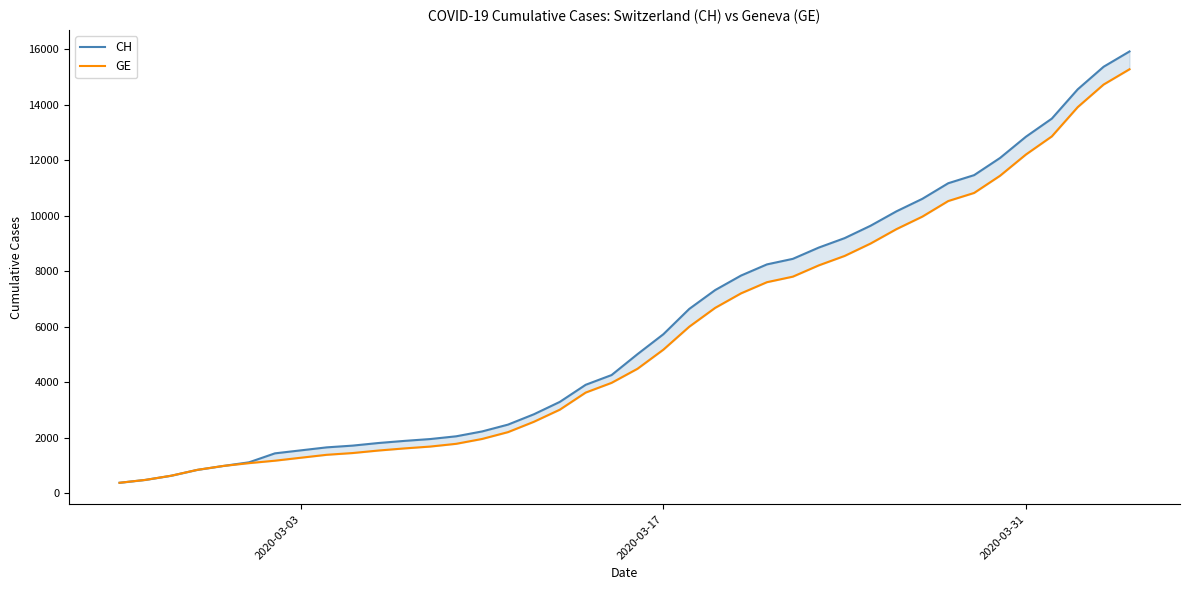

Is the value of GE at 37 greater than the value of CH at 25?

Yes